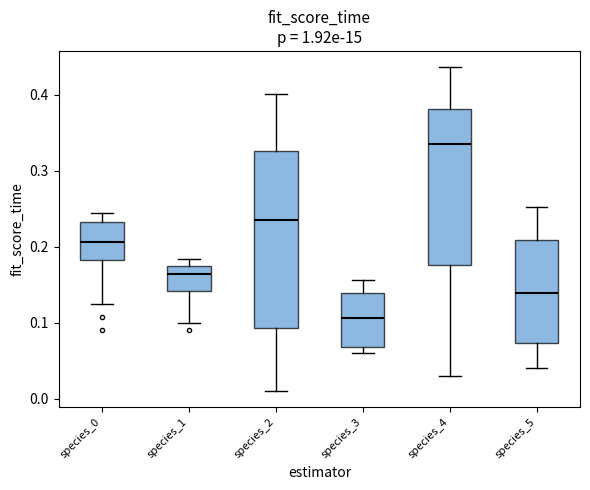

Which box's median line is the lowest?

species_3